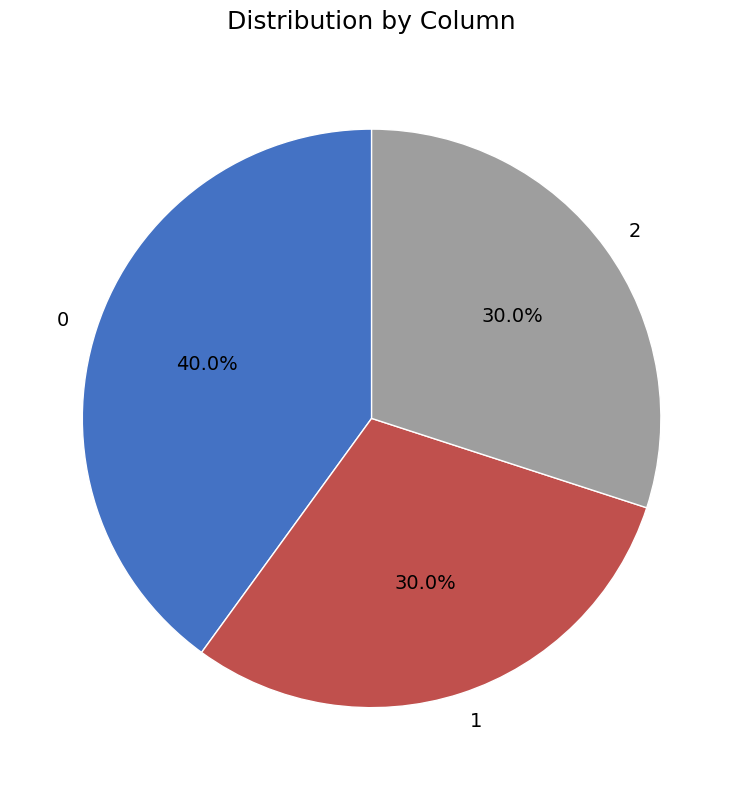

Approximately how many times larger is the value at 0 compared to 1?

1.3